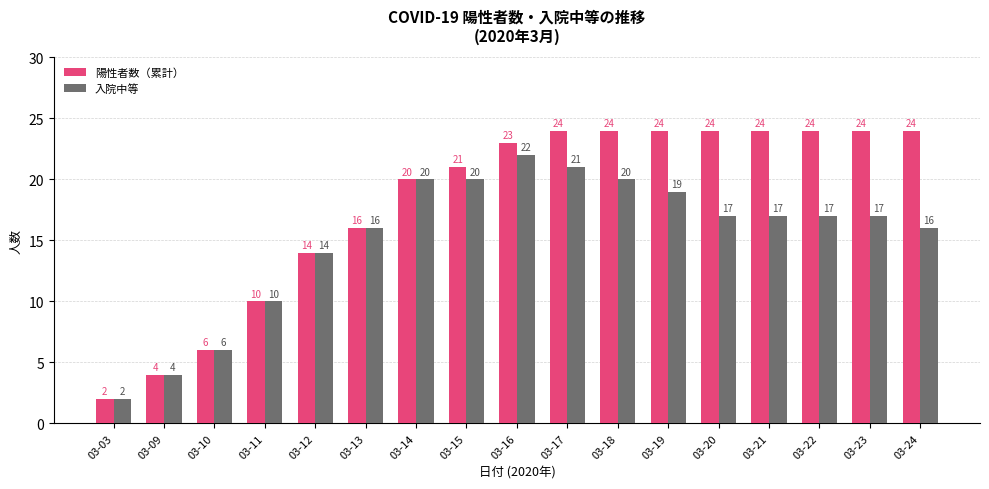

True or false: 陽性者数（累計） has a value of 24 at 03-19.

True